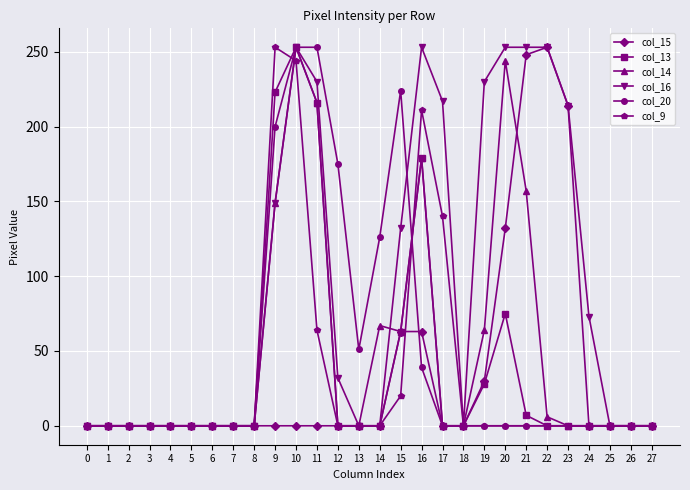

True or false: col_9 has more than 1 points higher than both neighbors.

True